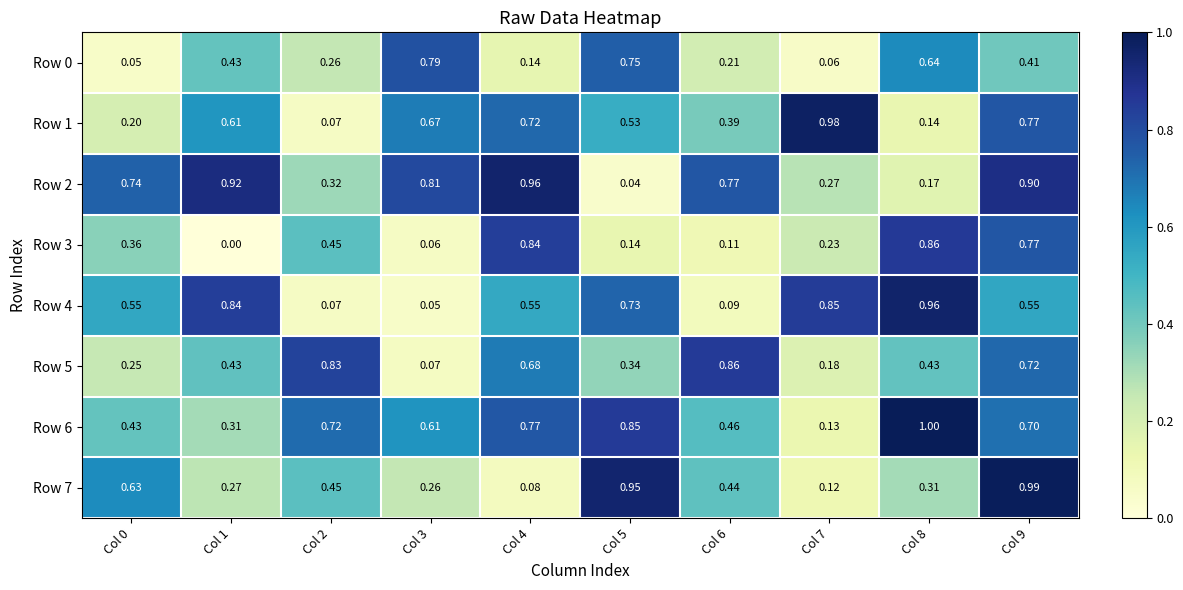

Is the value of Row 4 at Col 1 greater than the value of Row 3 at Col 6?

Yes